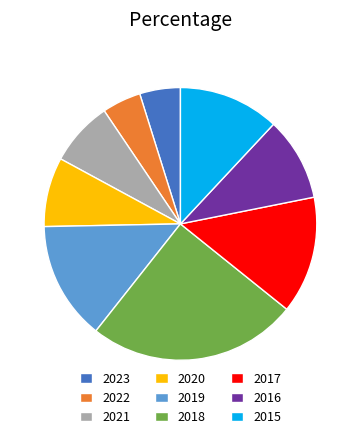

Is it true that 2018 is 40% of the pie?

False